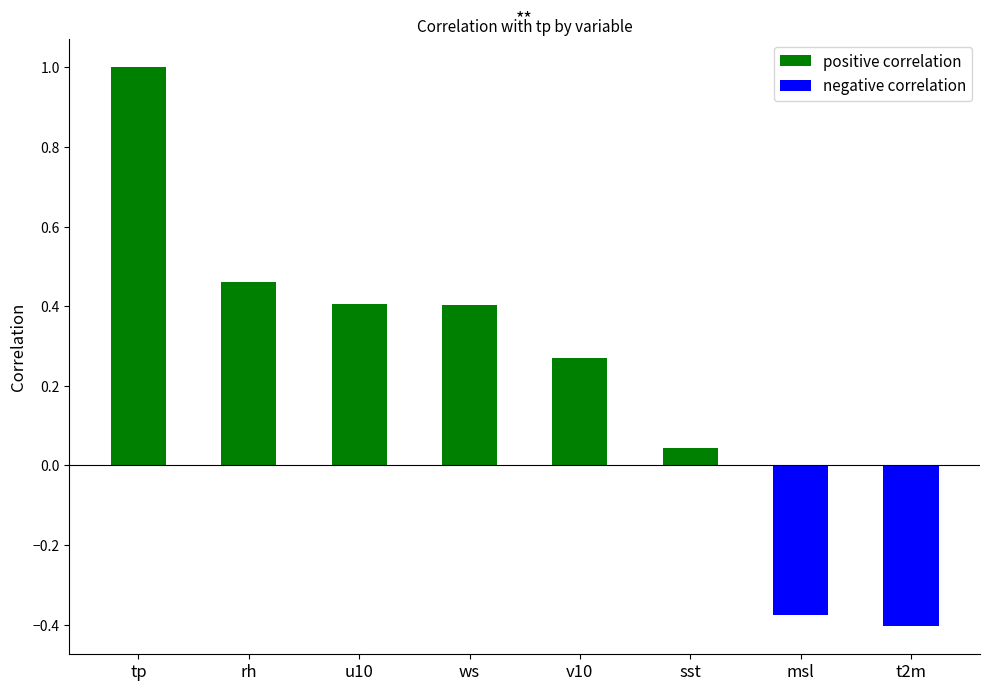

True or false: the data shows 0.1 at ws.

False